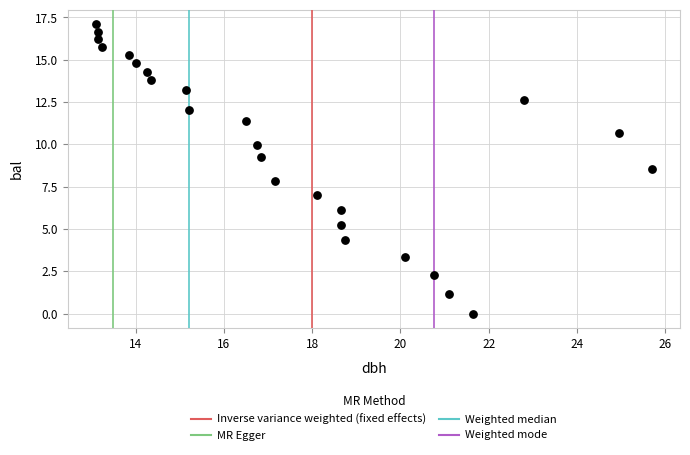

What Y value in the scatter plot is closest to 8?

7.8